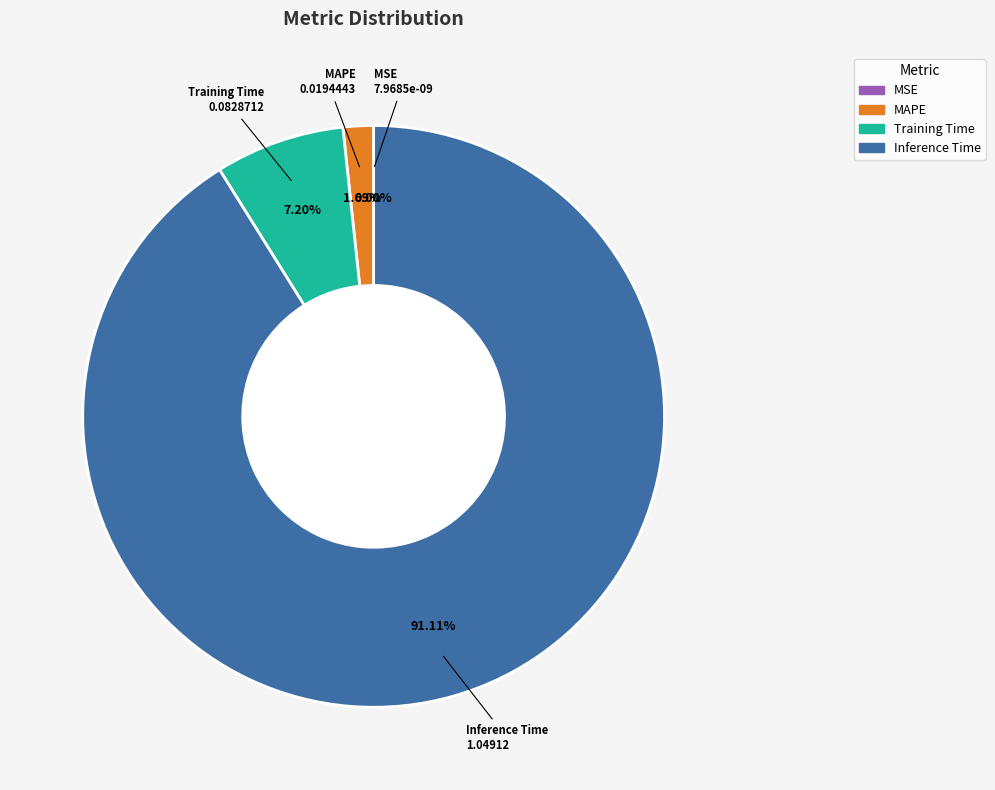

True or false: MSE accounts for 0% of the total.

True